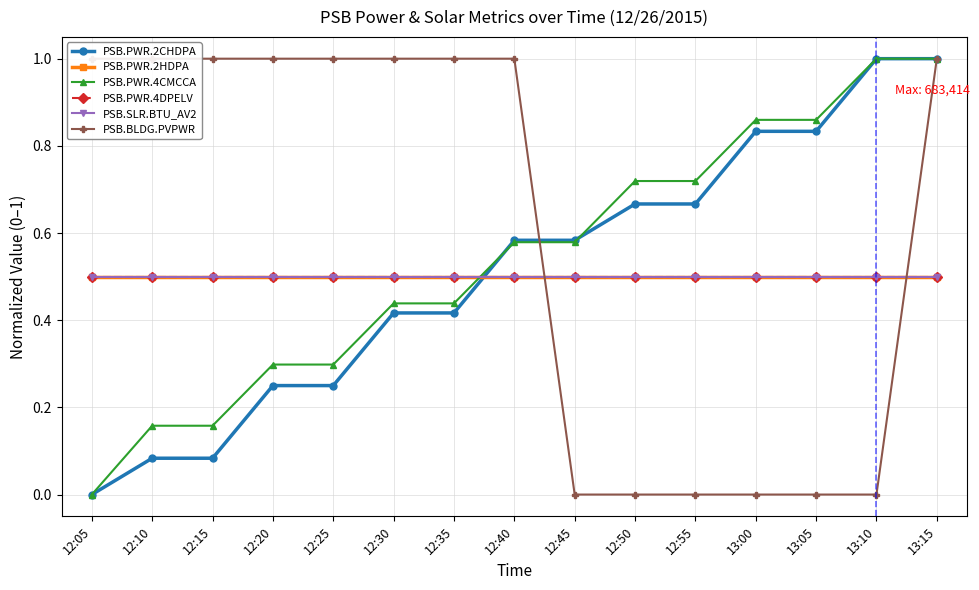

What position from the left is 12:40?

8